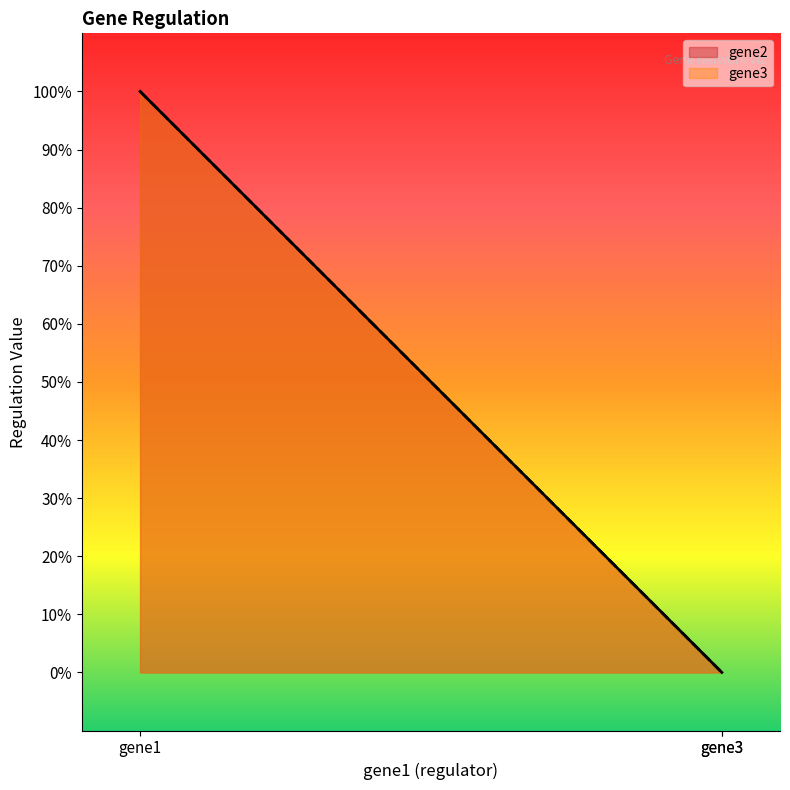

What are all the series names shown in the legend?

gene2, gene3